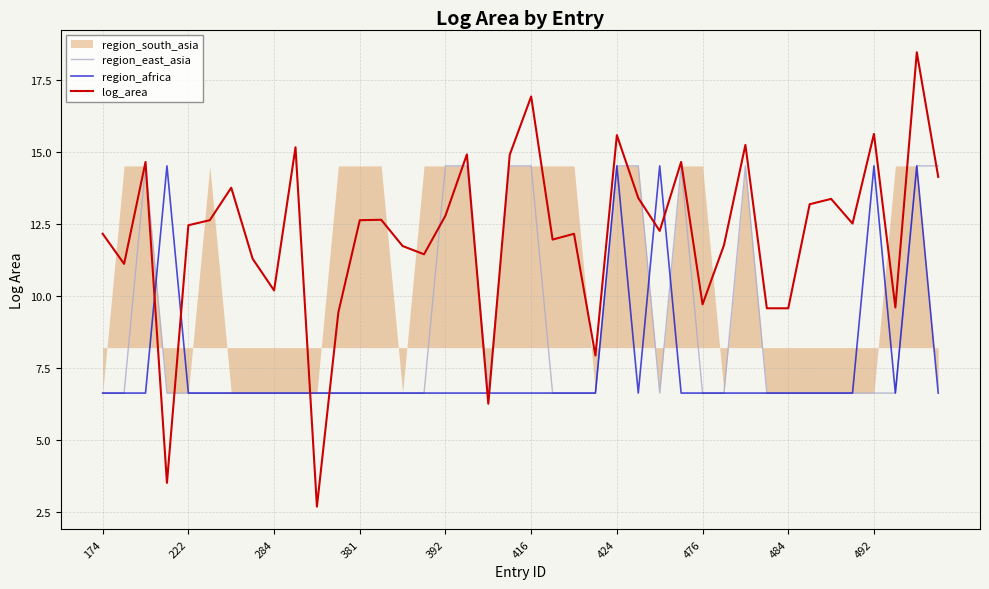

The region_east_asia series shows 14.5 at 416. True or false?

True